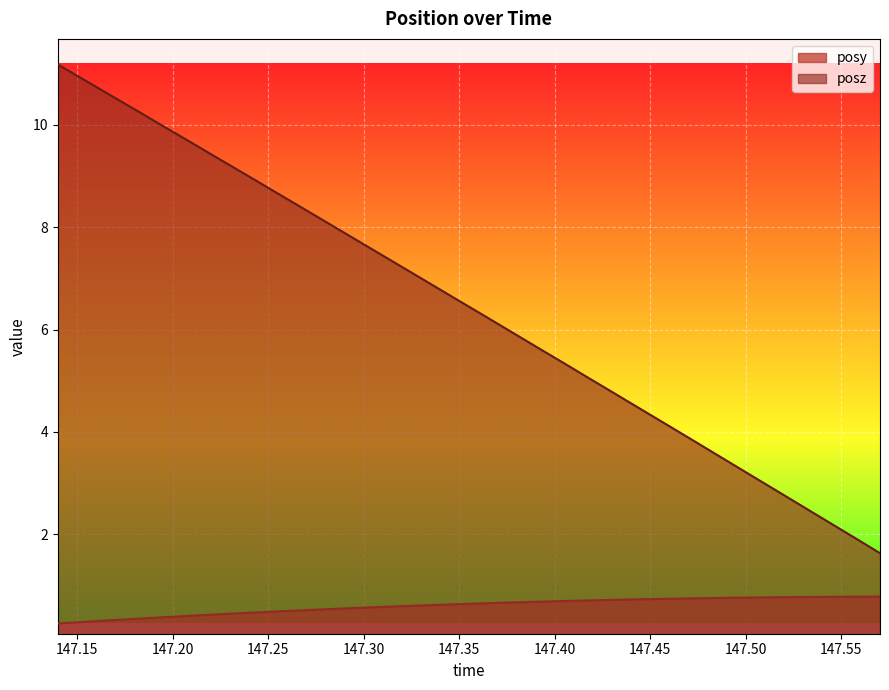

At how many categories does at least one series exceed 2?

30